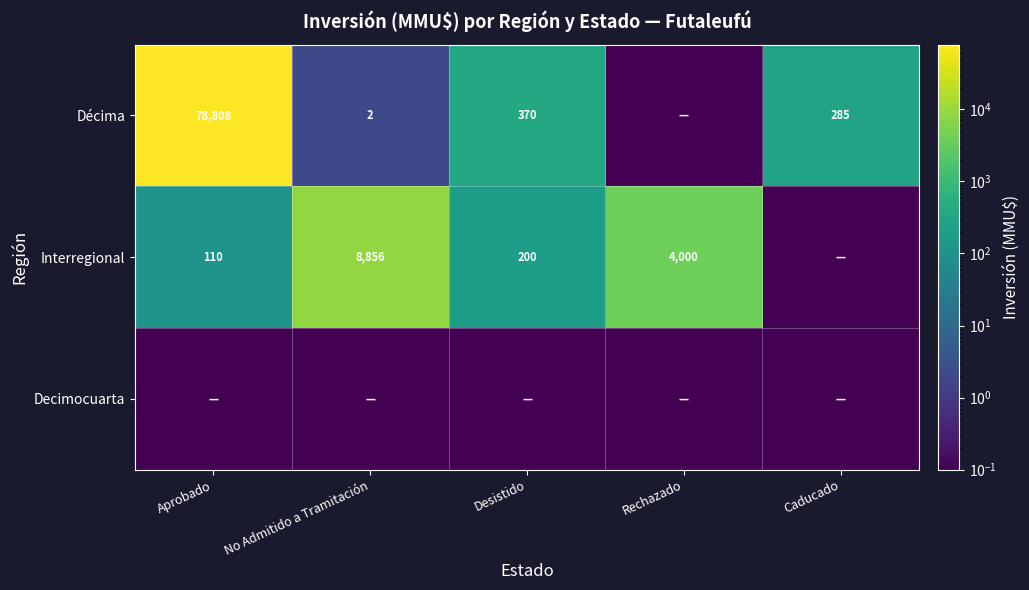

What is the total value across all series at Caducado?

285.2